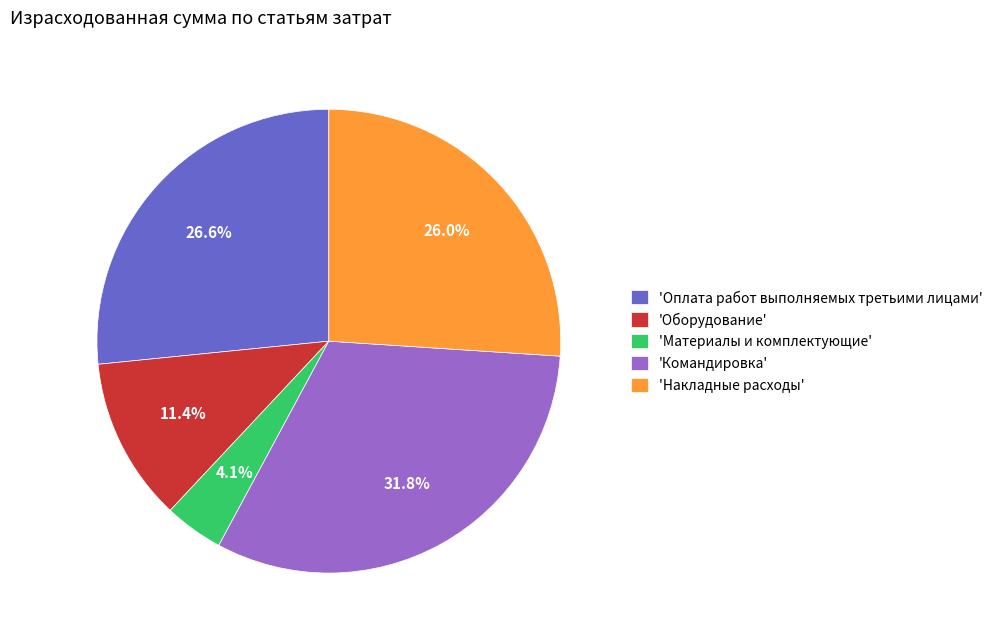

To the nearest percent, what is the difference between the largest and smallest slice percentages?

28%